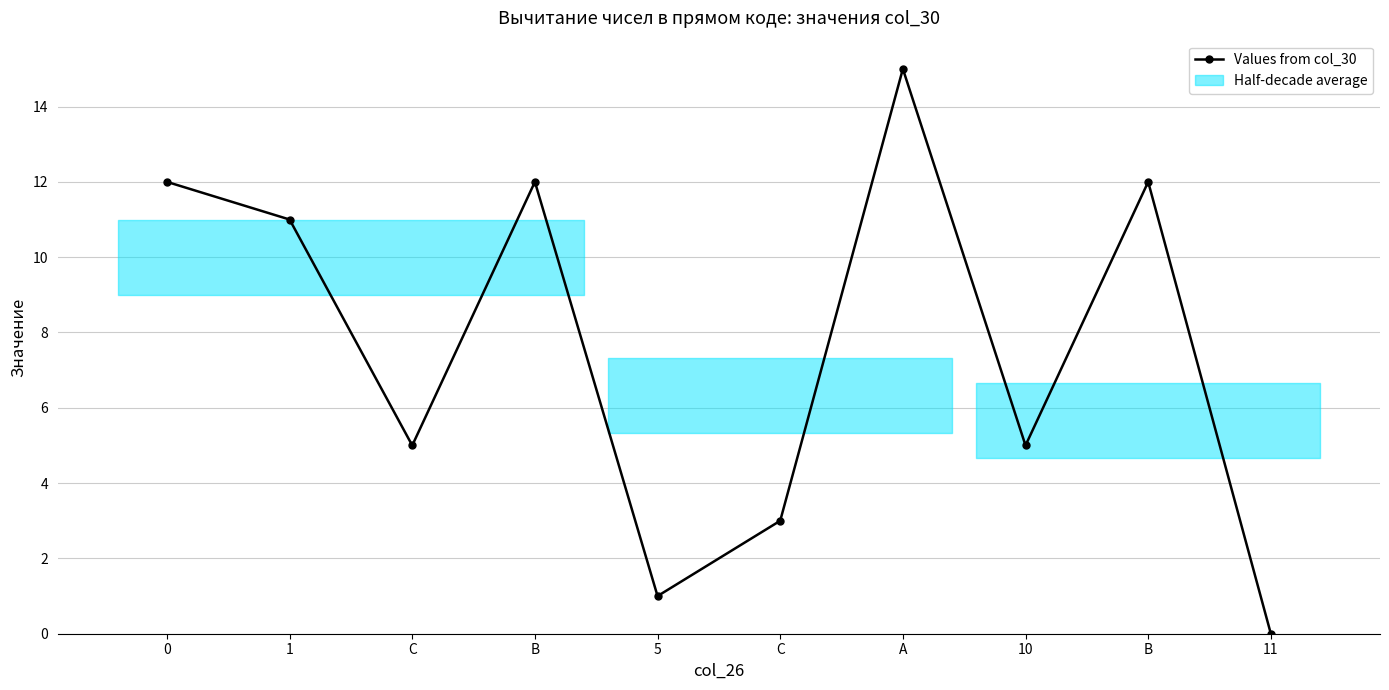

Which has a higher value, B or 10?

B